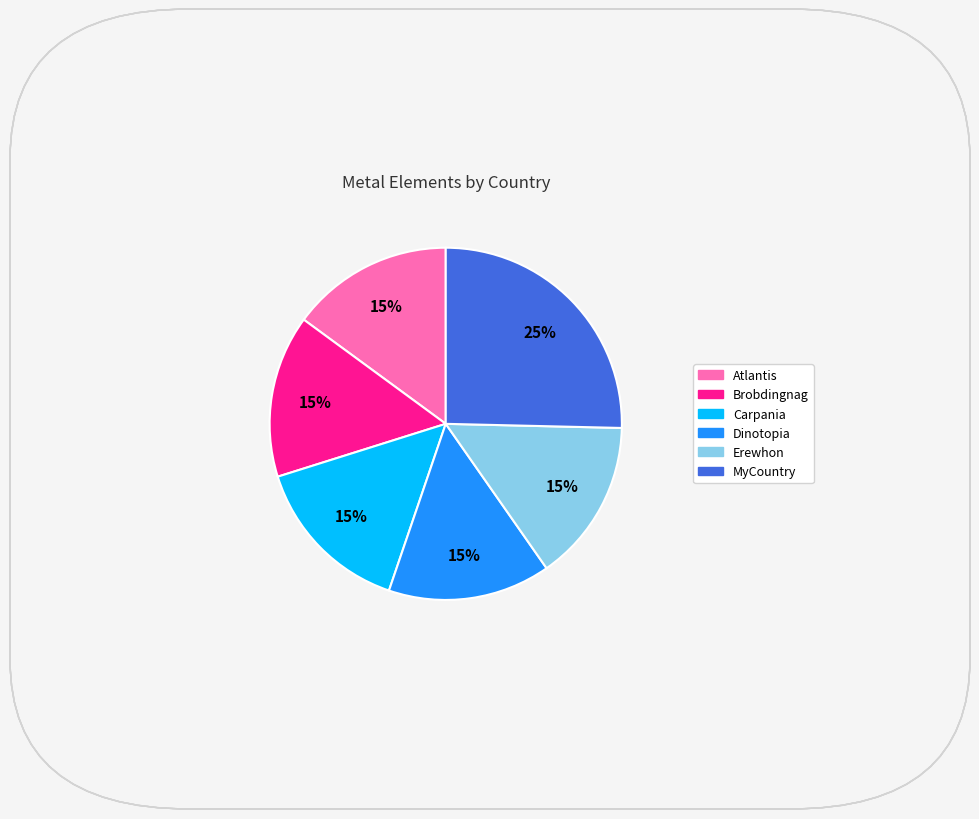

True or false: Erewhon accounts for 22% of the total.

False